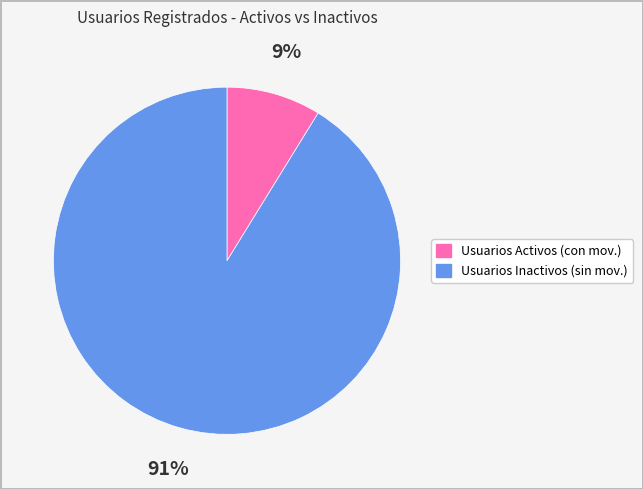

Which has a higher value, Usuarios Activos (con mov.) or Usuarios Inactivos (sin mov.)?

Usuarios Inactivos (sin mov.)